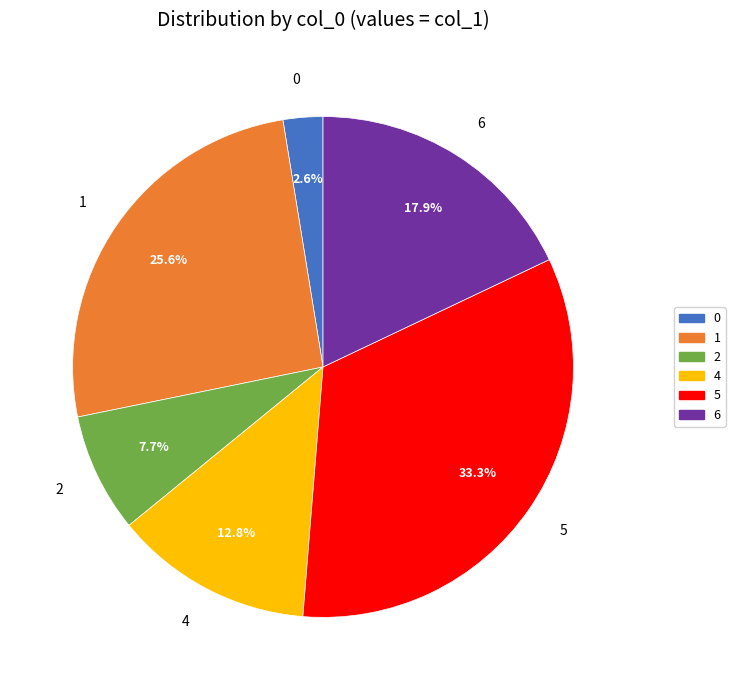

Between 6 and 4, which is larger?

6